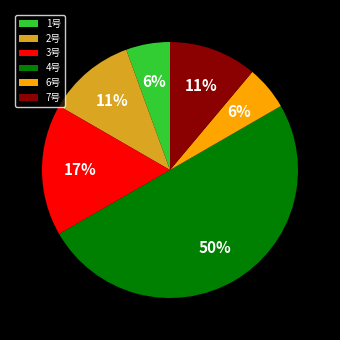

Which category has the biggest portion of the pie?

4号